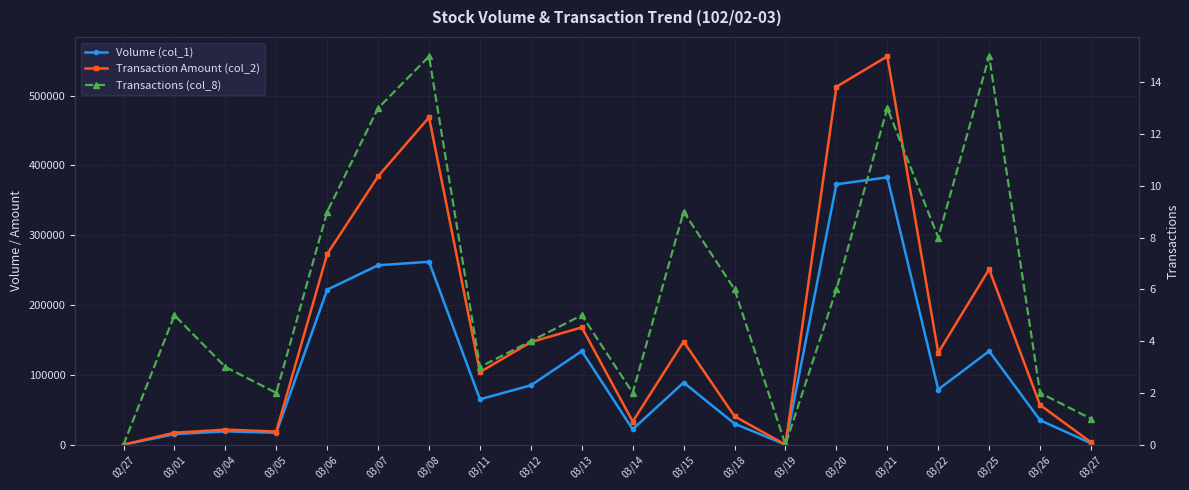

What is the total value across all series at 03/01?

32075